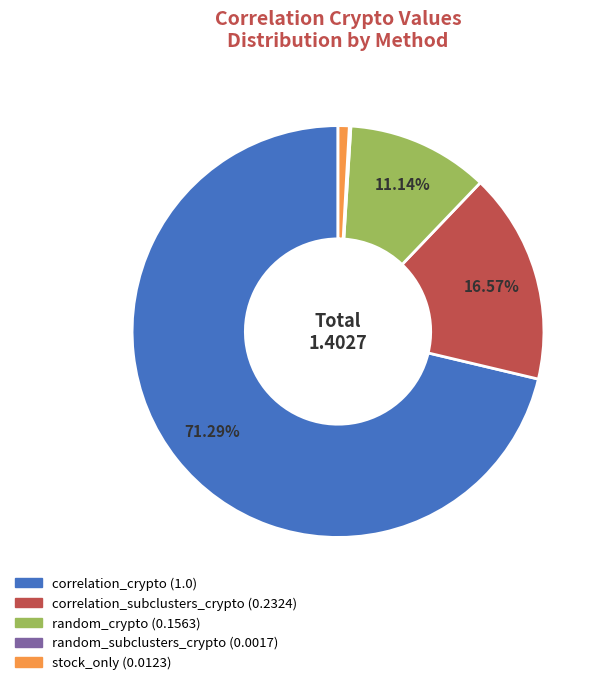

Do stock_only (0.0123) and correlation_subclusters_crypto (0.2324) together represent more than half of the pie?

No